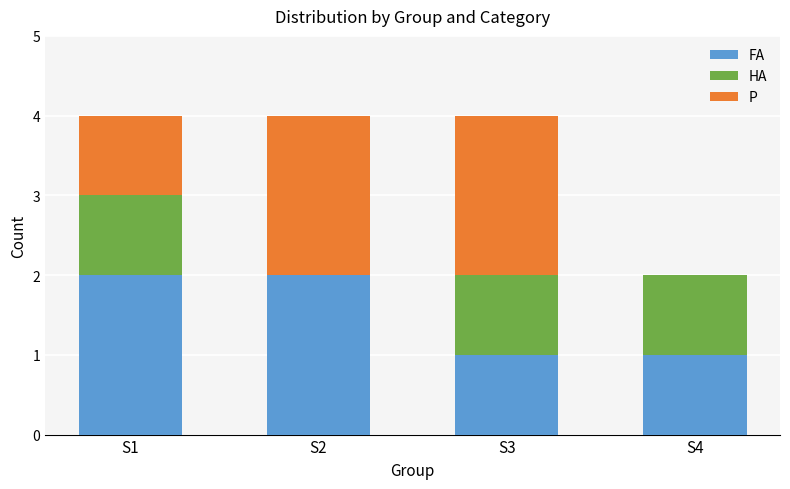

True or false: FA has a value of 2 at S1.

True